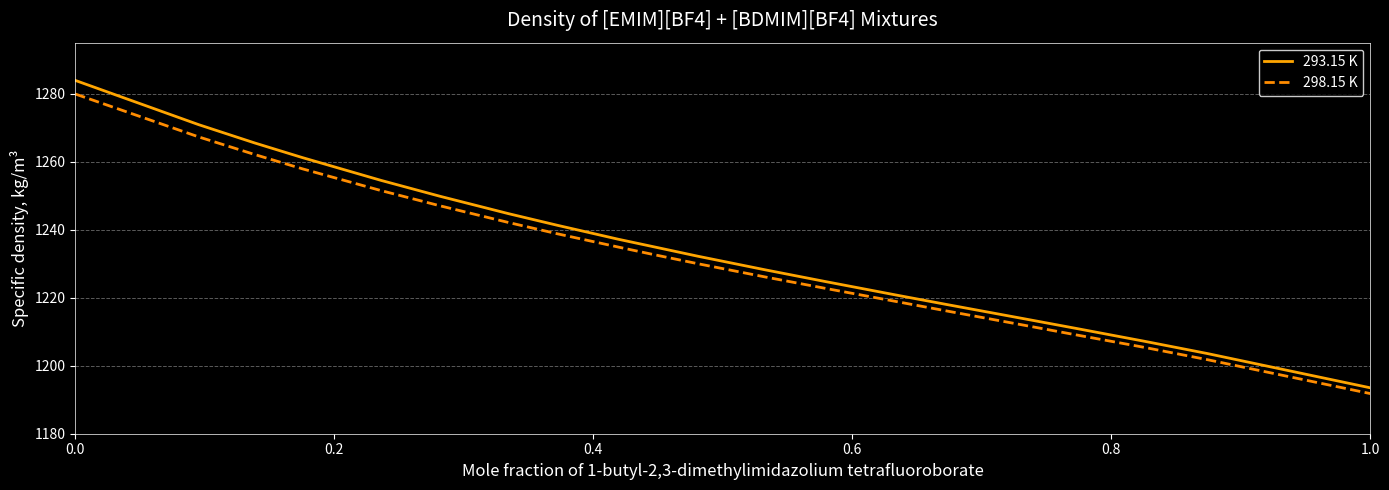

How many lines are shown in the chart?

2